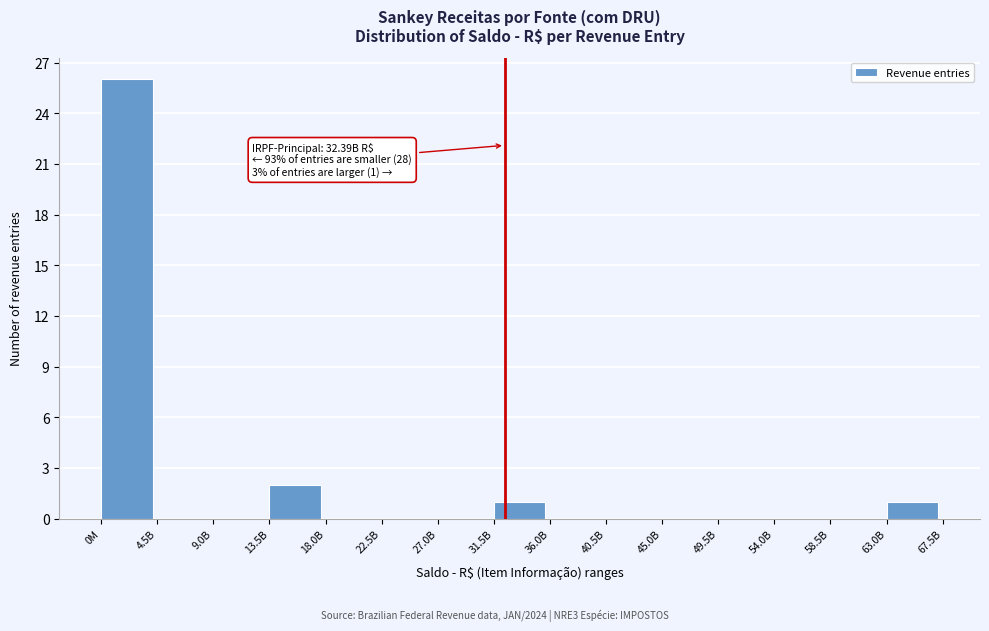

Reading left to right, list all the values displayed in this chart.

0M=26	4.5B=0	9.0B=0	13.5B=2	18.0B=0	22.5B=0	27.0B=0	31.5B=1	36.0B=0	40.5B=0	45.0B=0	49.5B=0	54.0B=0	58.5B=0	63.0B=1